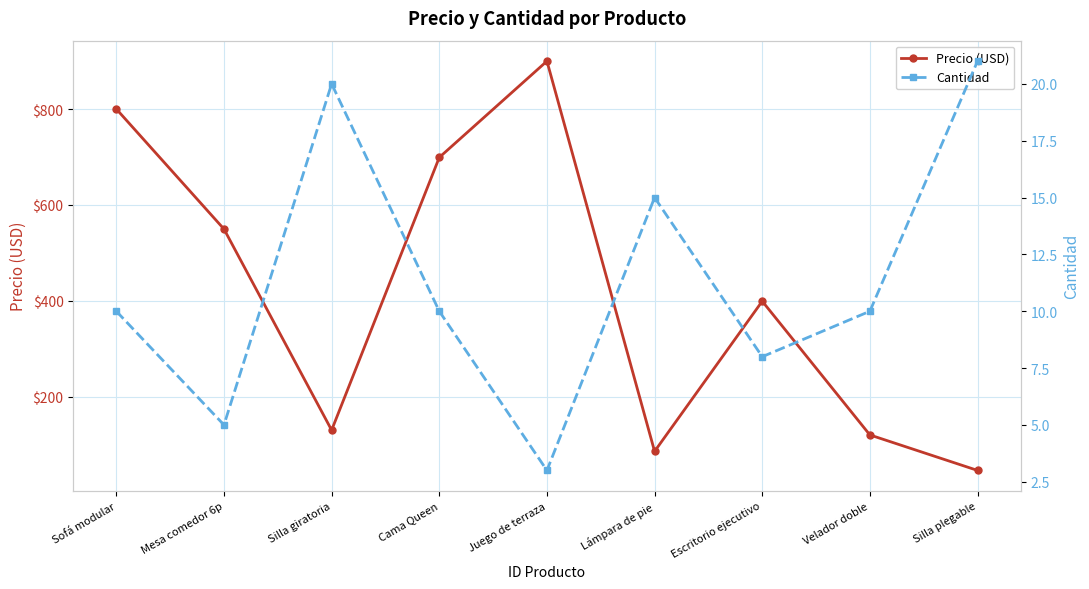

What is the sum of the Precio (USD) values at Mesa comedor 6p and Juego de terraza?

1449.4